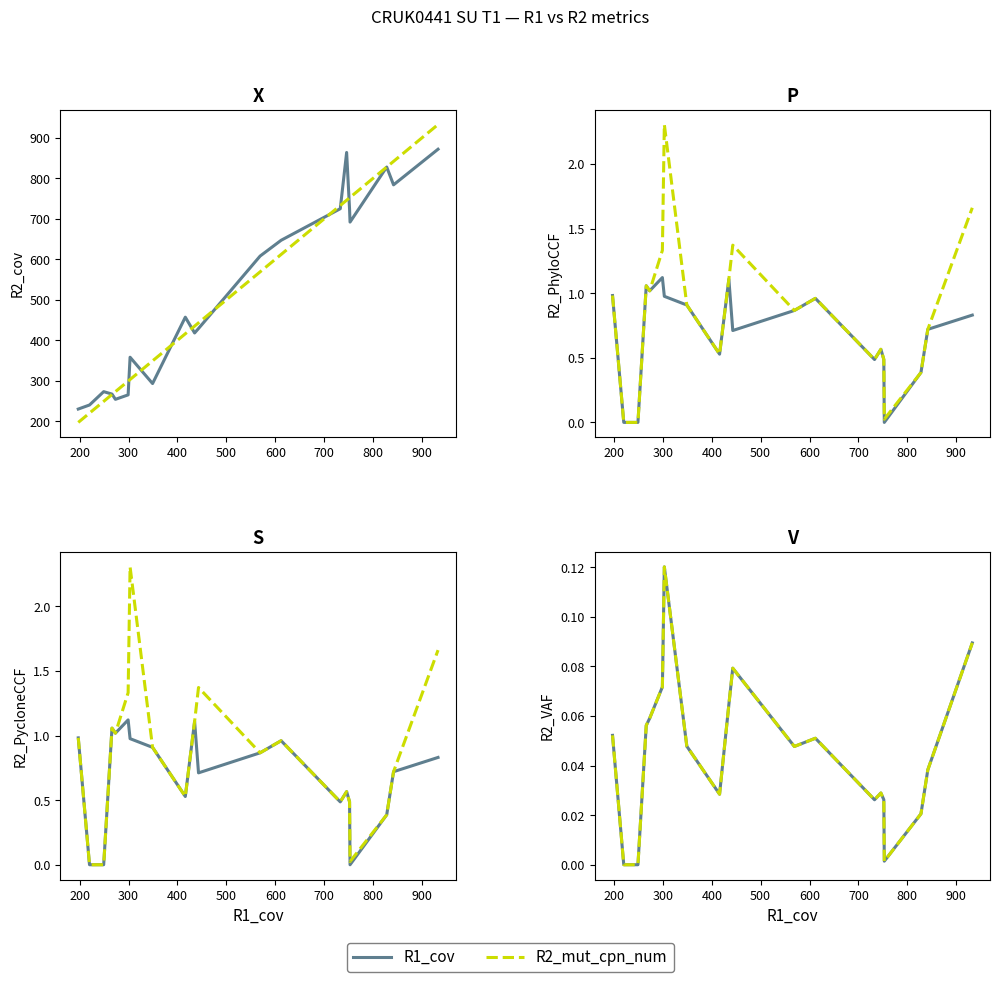

What is the average value of the R2_PycloneCCF series?

0.7